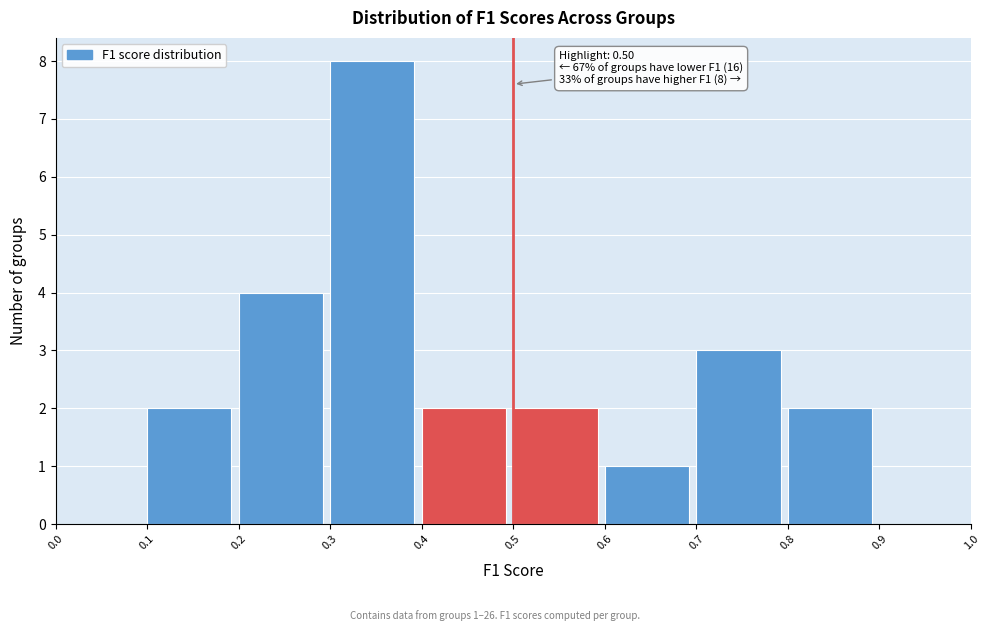

Over which range of the x-axis is the bar tallest?

0.3 to 0.4